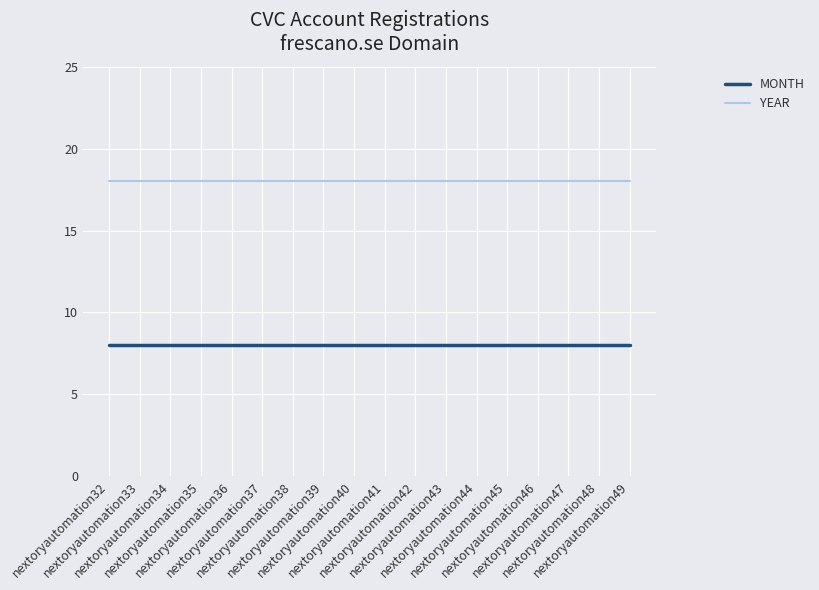

Which series has the largest total across all categories?

YEAR